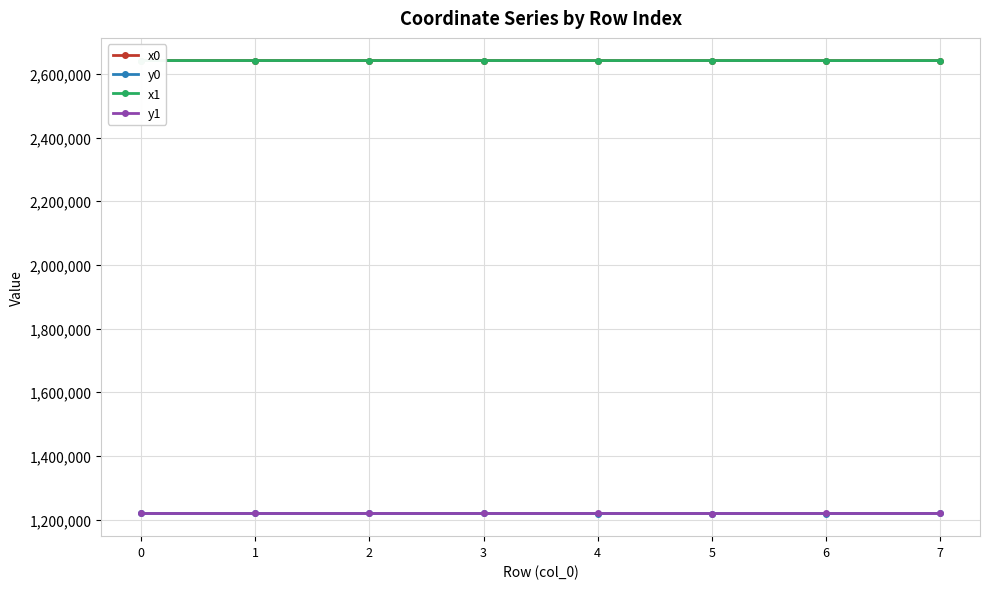

What is the value of the x1 point at the 6th from the left?

2641998.5